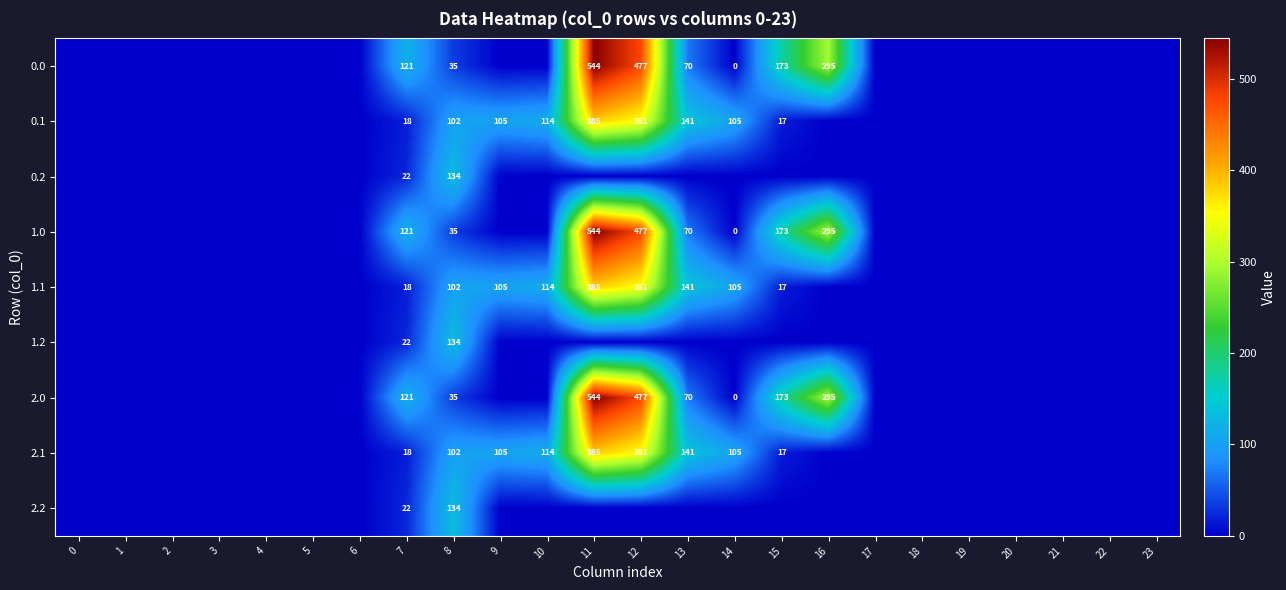

What is the difference between the maximum and minimum values in the 2.0 series?

544.3